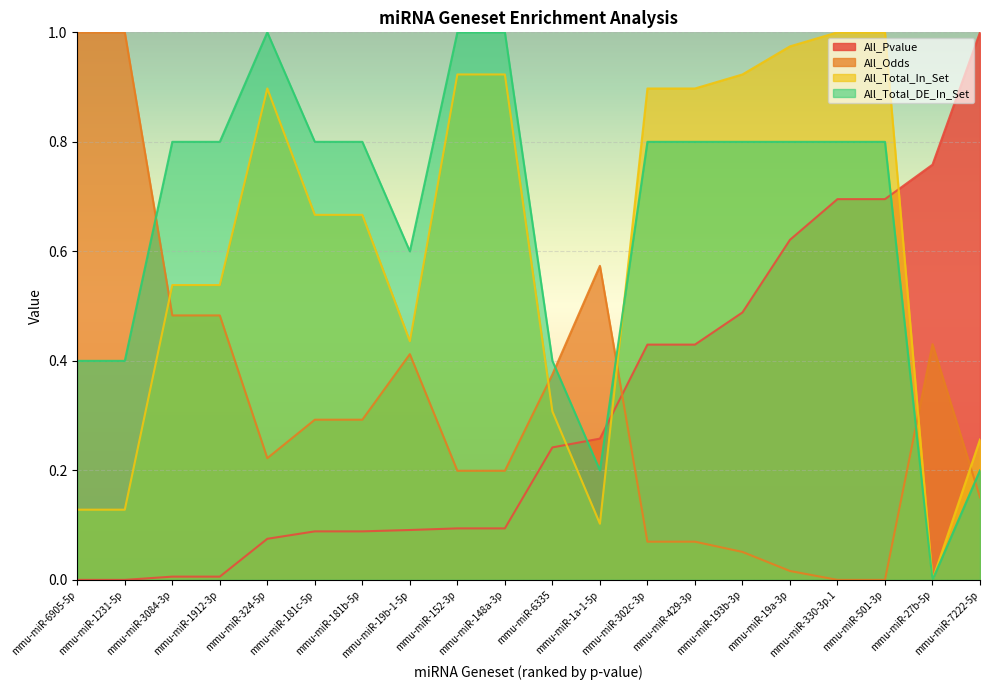

Is it true that All_Pvalue equals 0.7 at mmu-miR-302c-3p?

False